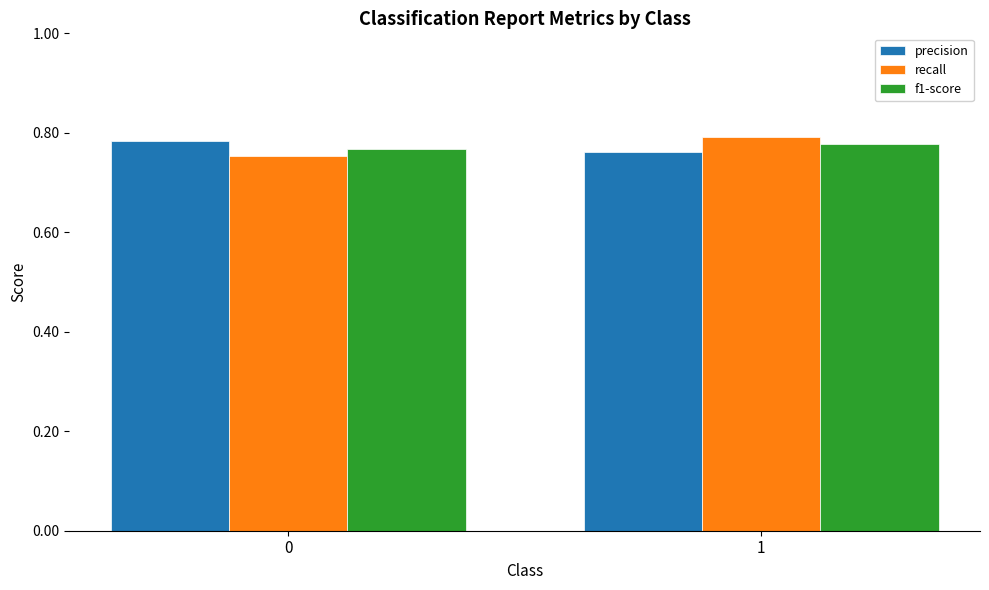

True or false: precision has a value of 0.8 at 0.

True